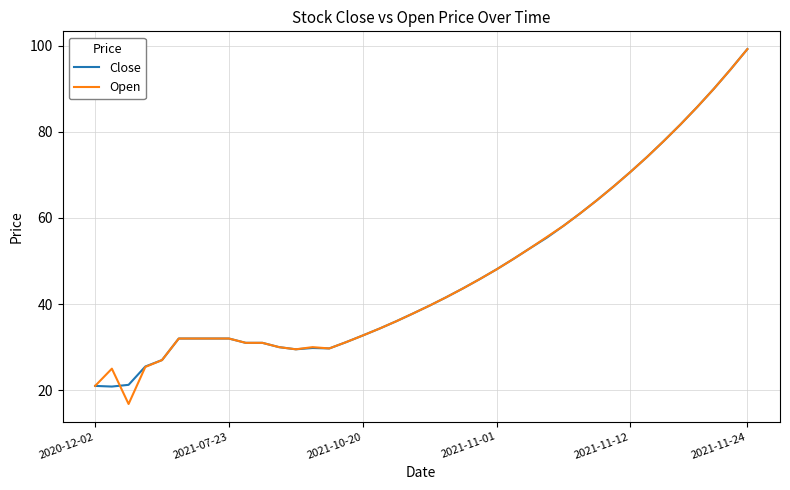

What is the maximum value for Open?

99.2